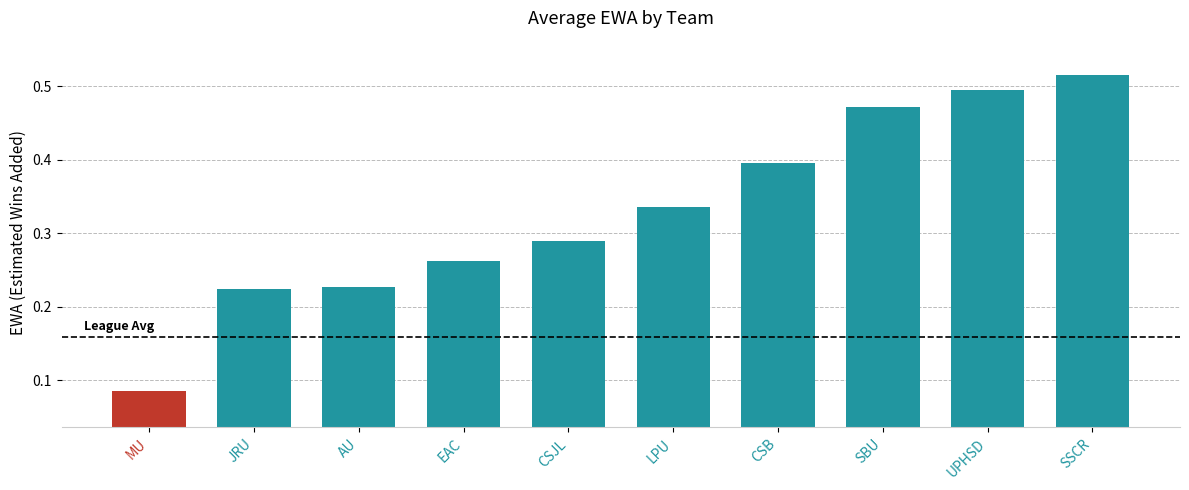

What position from the right is AU?

8